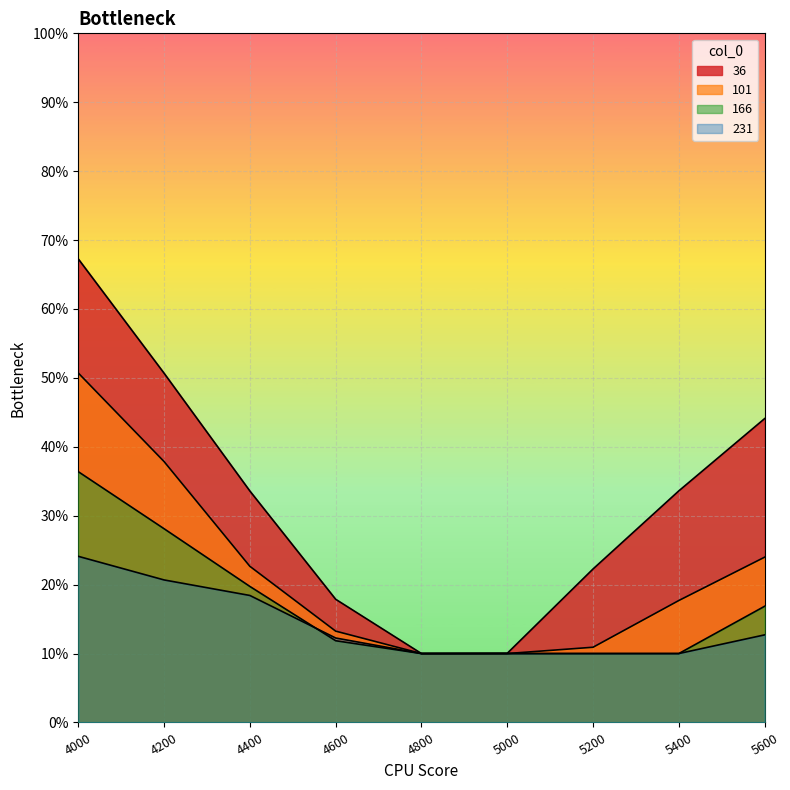

At which label does 231 reach its peak?

4000